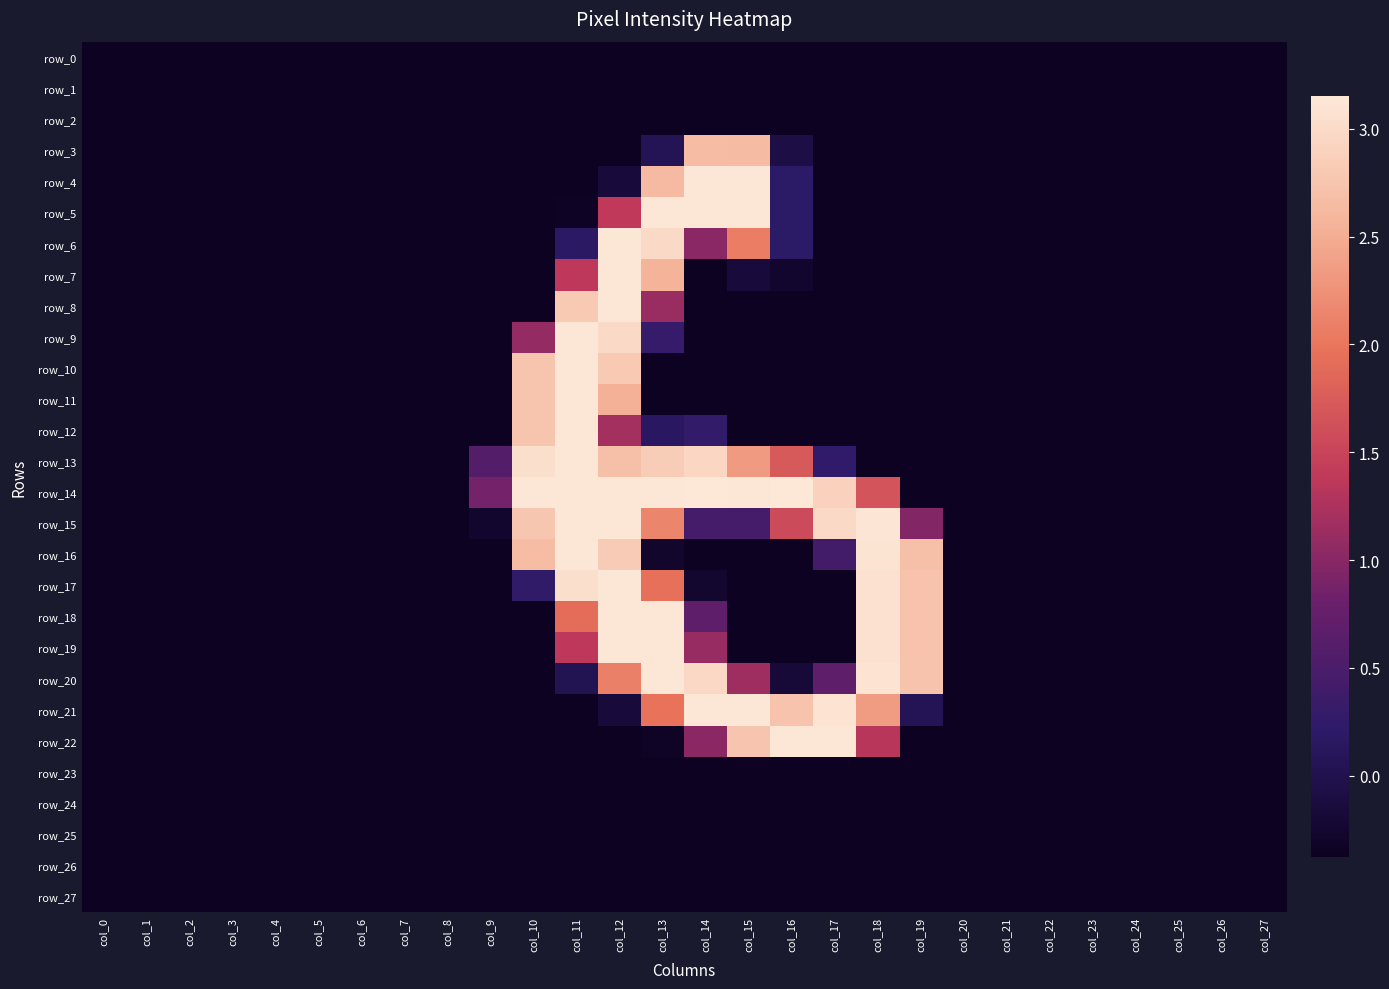

Rank the categories by row_26 value from lowest to highest.

col_0, col_1, col_2, col_3, col_4, col_5, col_6, col_7, col_8, col_9, col_10, col_11, col_12, col_13, col_14, col_15, col_16, col_17, col_18, col_19, col_20, col_21, col_22, col_23, col_24, col_25, col_26, col_27